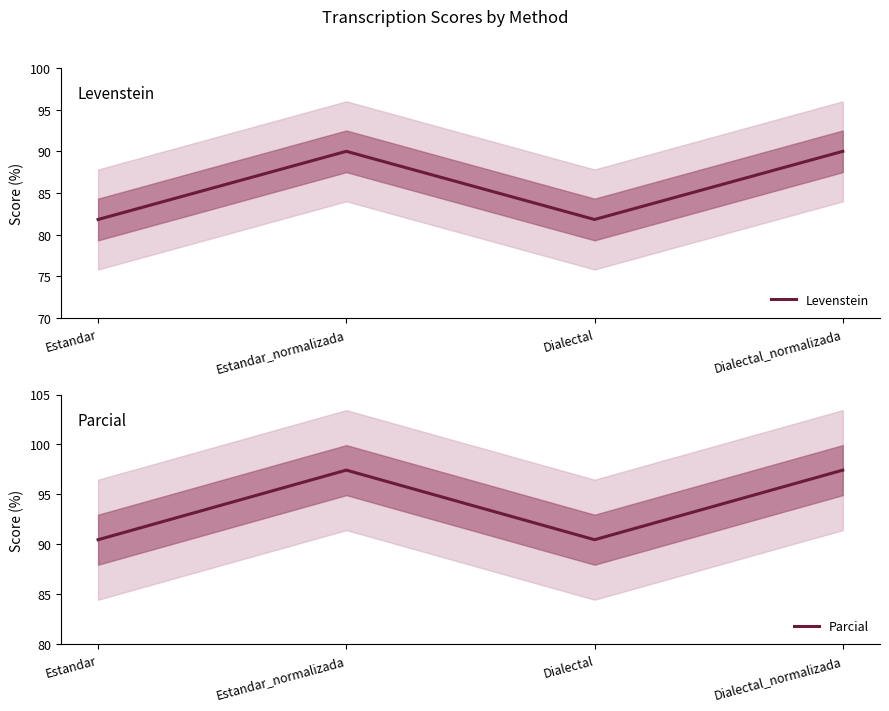

Reading left to right, extract all data points from this chart.

Levenstein: 81.8	90.0	81.8	90.0
Parcial: 90.5	97.4	90.5	97.4